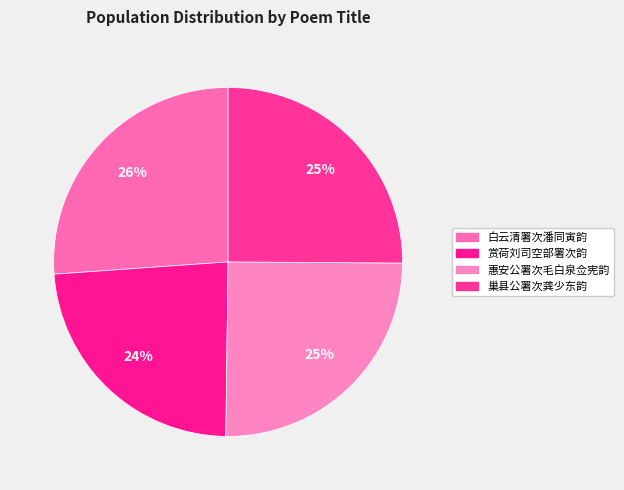

What percentage is the 巢县公署次龚少东韵 slice, to the nearest percent?

25%